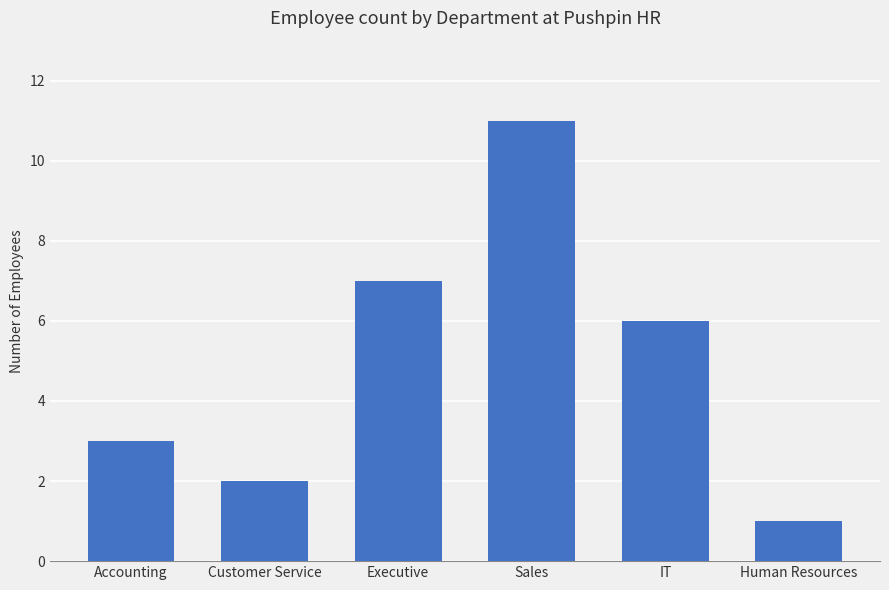

Count the number of categories in the chart.

6